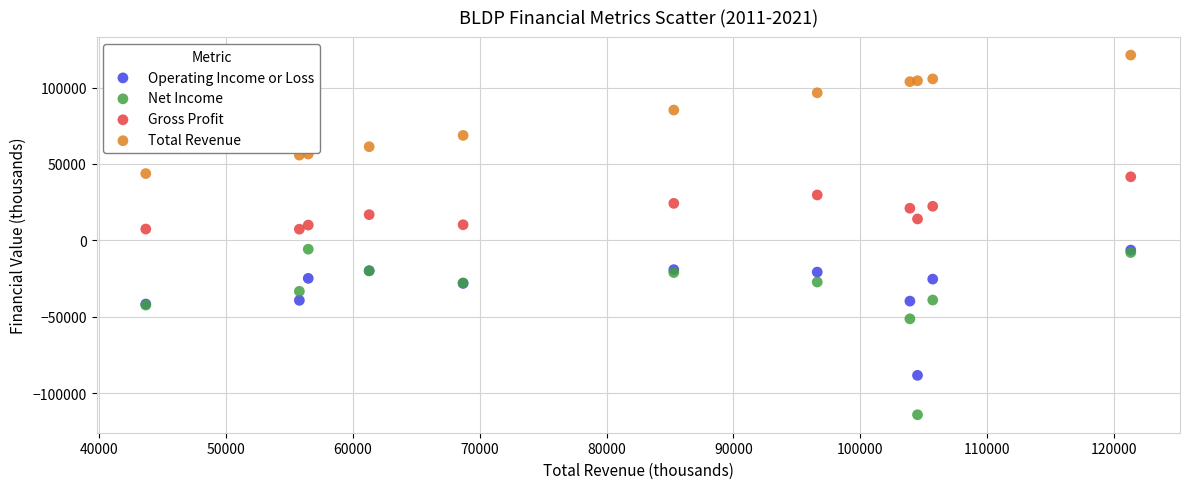

What are all the series names shown in the legend?

Operating Income or Loss, Net Income, Gross Profit, Total Revenue